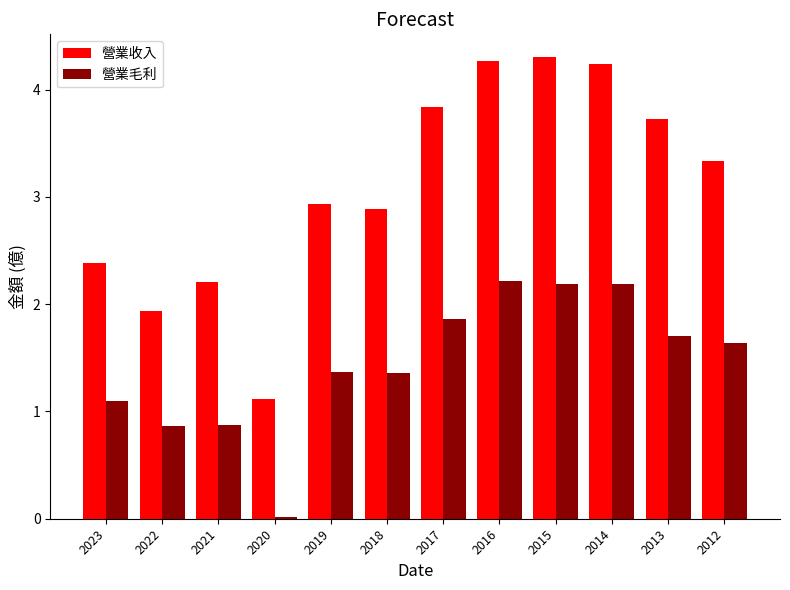

At which label does 營業收入 first exceed 3?

2017